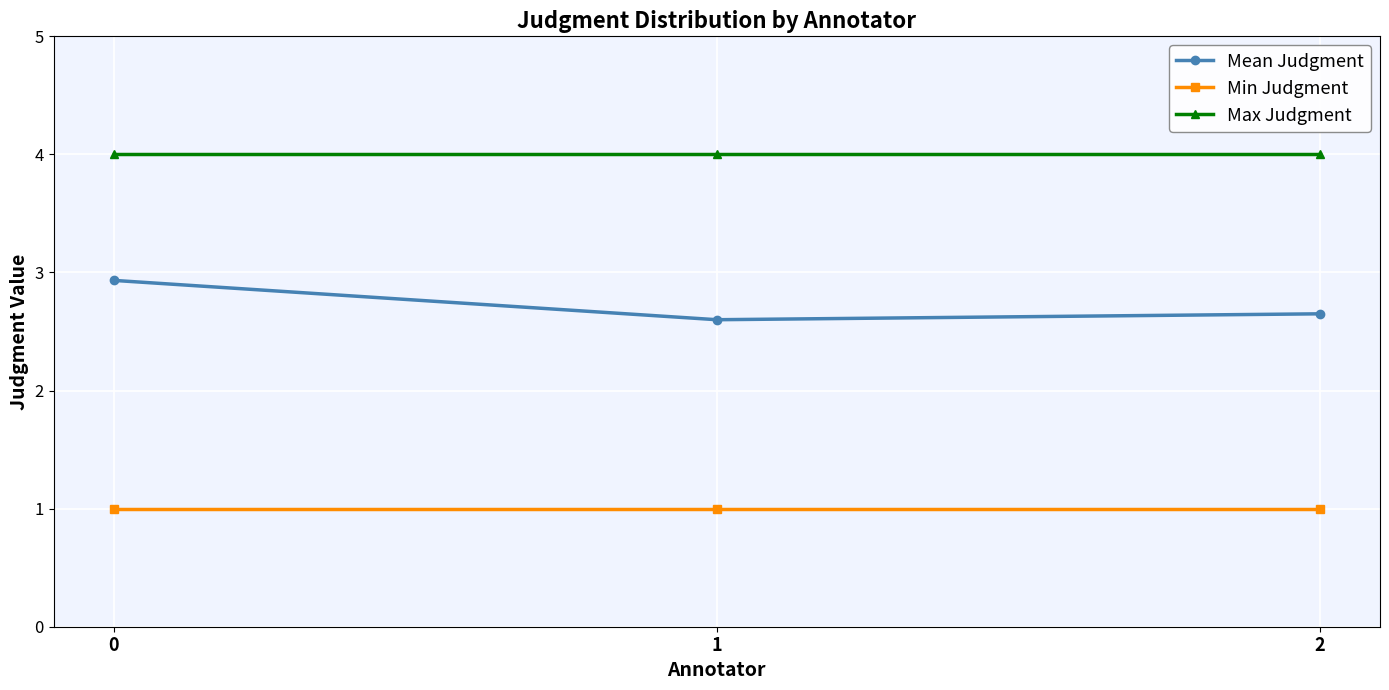

What is the value of the Min Judgment point at the 1st from the left?

1.0